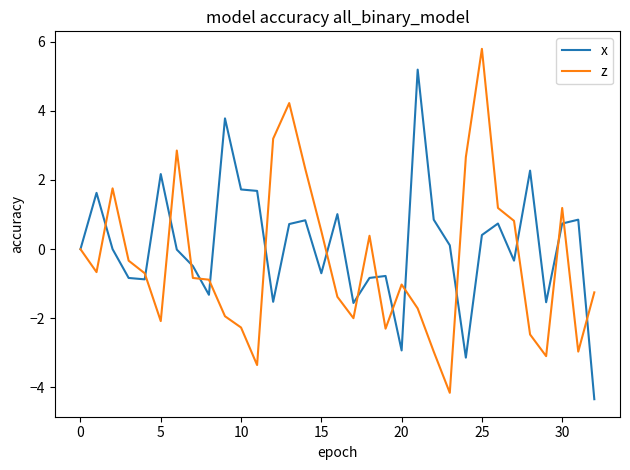

In z, how many points are higher than both neighbors (excluding endpoints)?

7